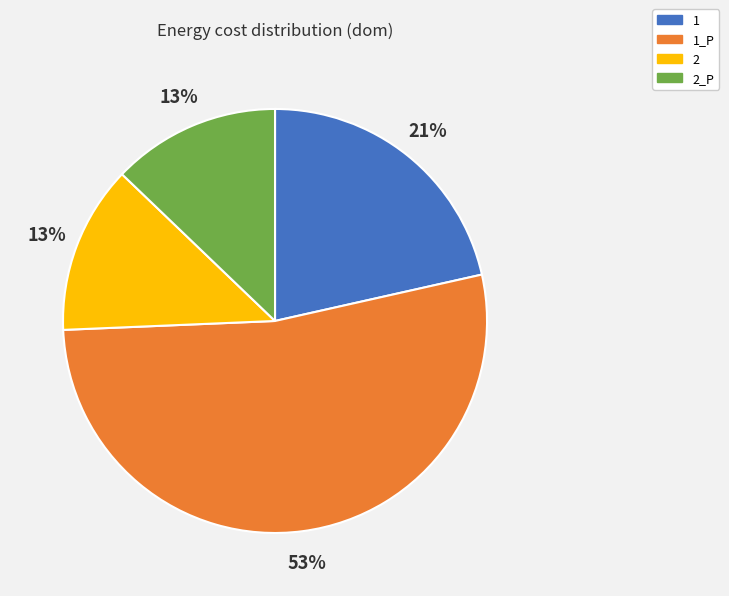

To the nearest percent, what is the difference between the largest and smallest slice percentages?

40%